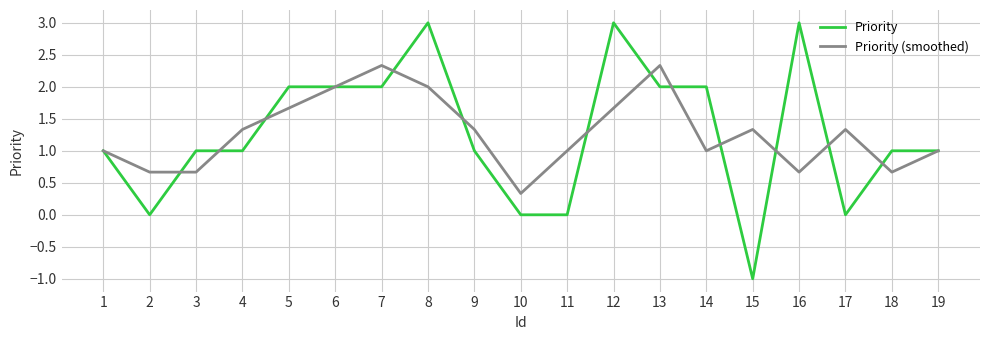

What is the minimum value shown in the chart?

-1.0